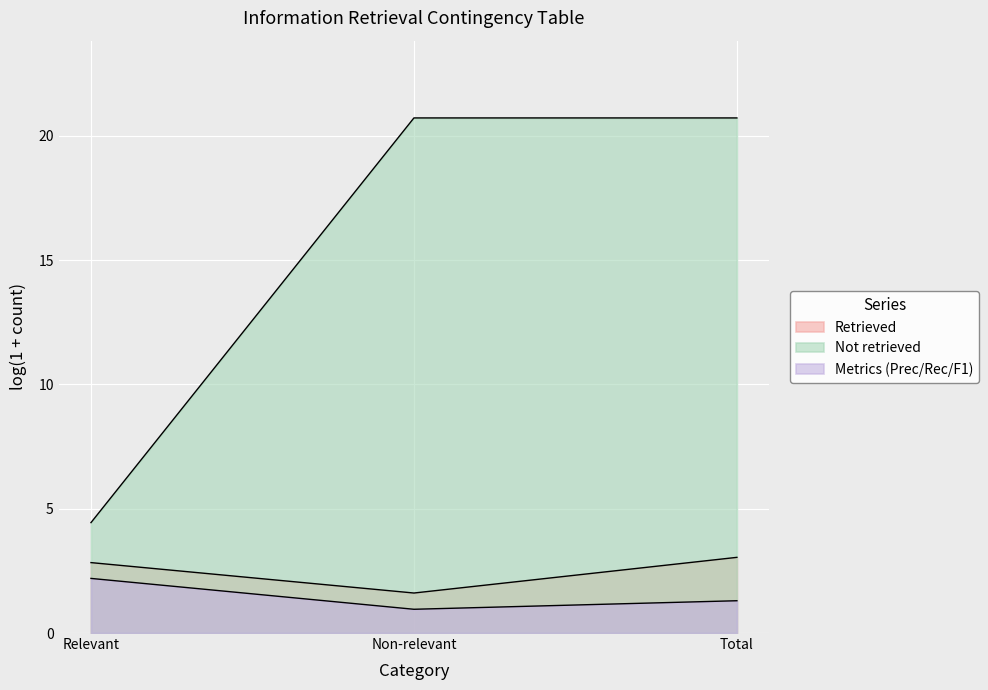

Where is Retrieved nearest to the value 2?

Non-relevant